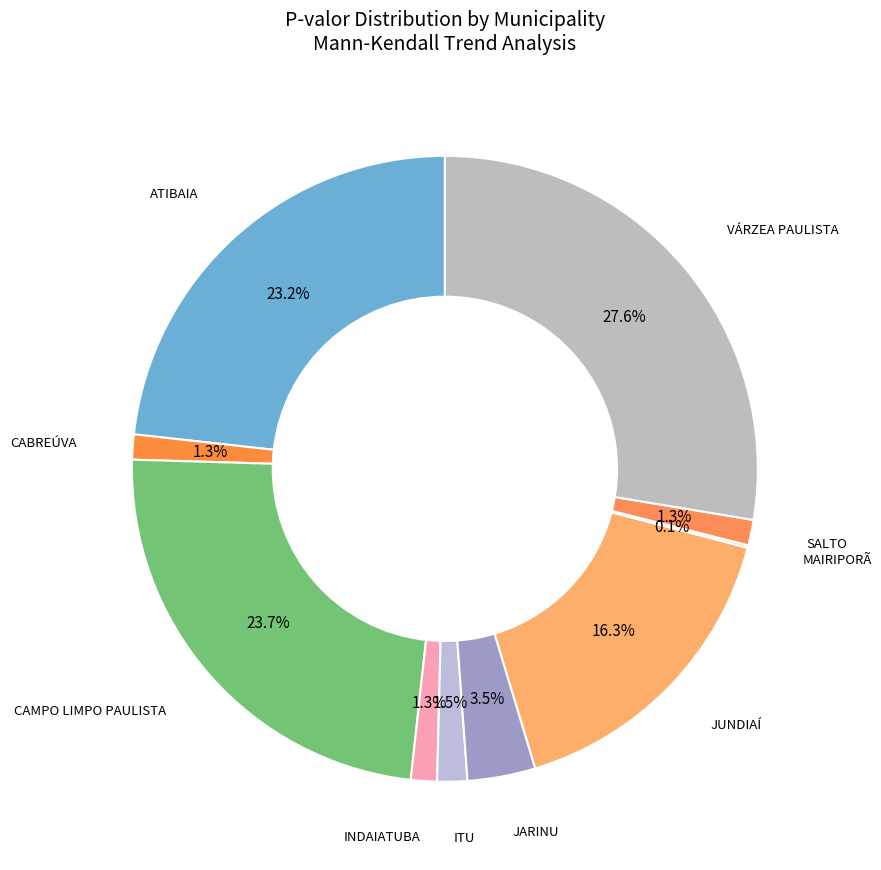

What percentage is the JUNDIAÍ slice, to the nearest percent?

16%